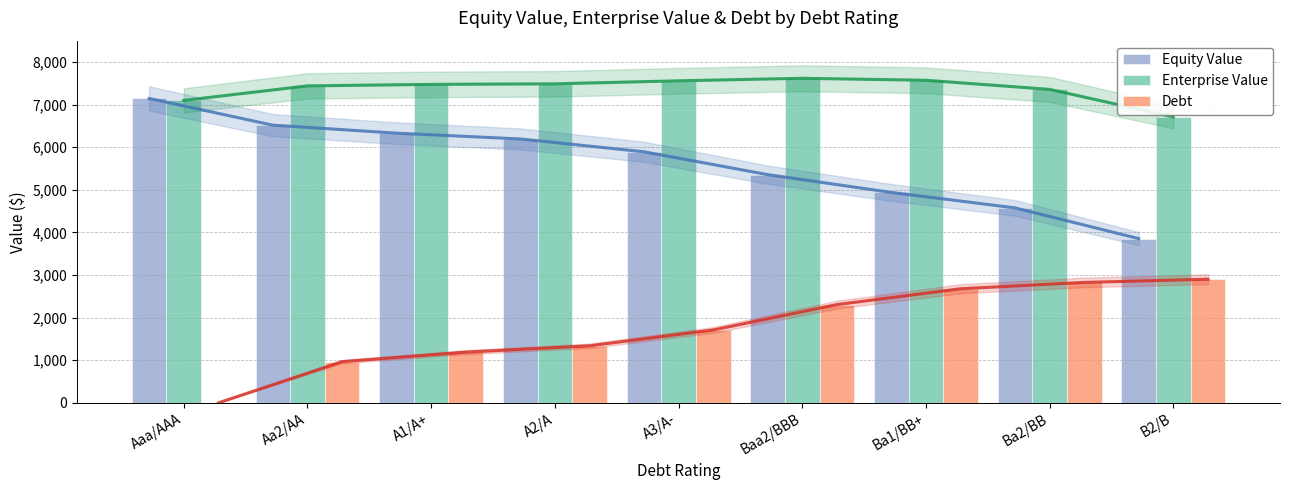

Rank the series by their average value, from lowest to highest.

Debt, Equity Value, Enterprise Value